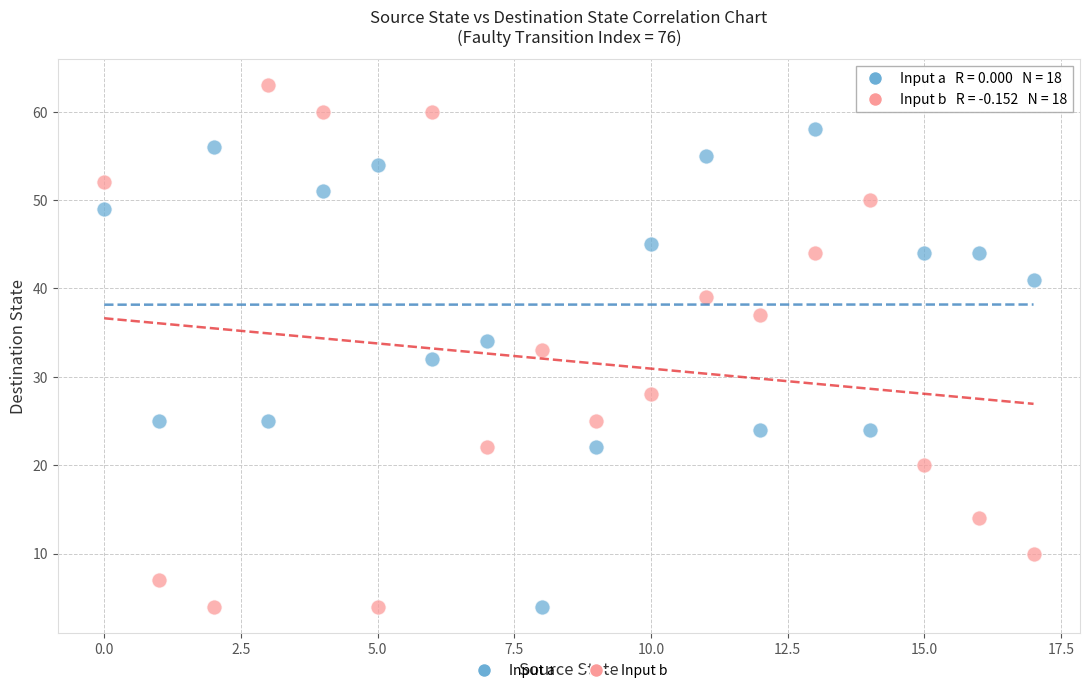

Across all data points, what is the range of Y values (max minus min)?

59